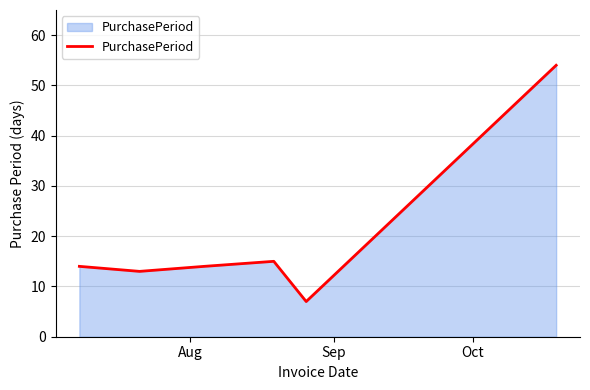

What is the sum of all values?

117